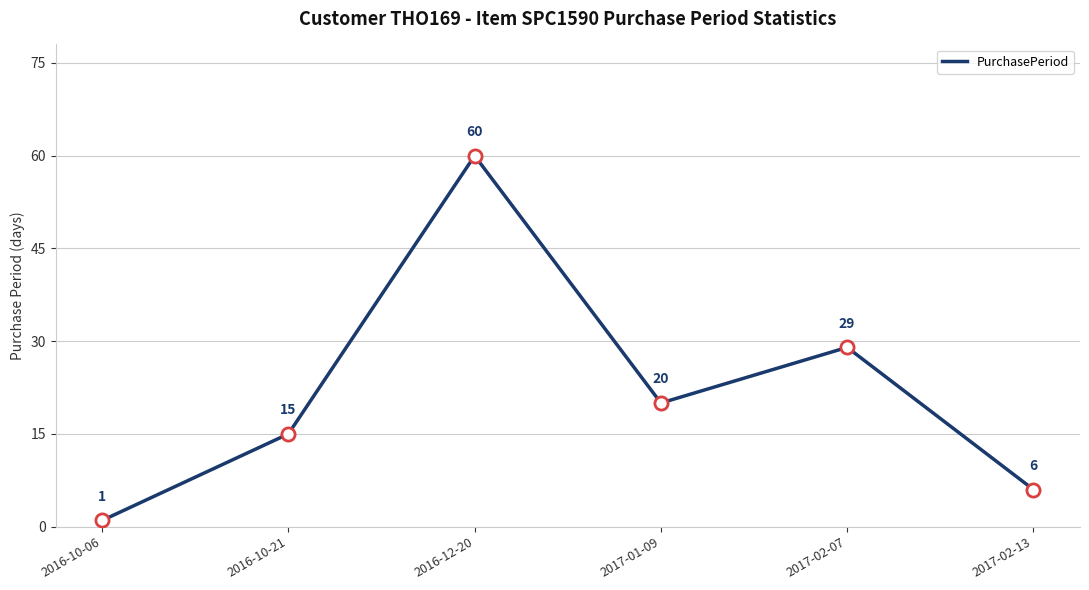

Which has a higher value, 2016-10-06 or 2016-12-20?

2016-12-20